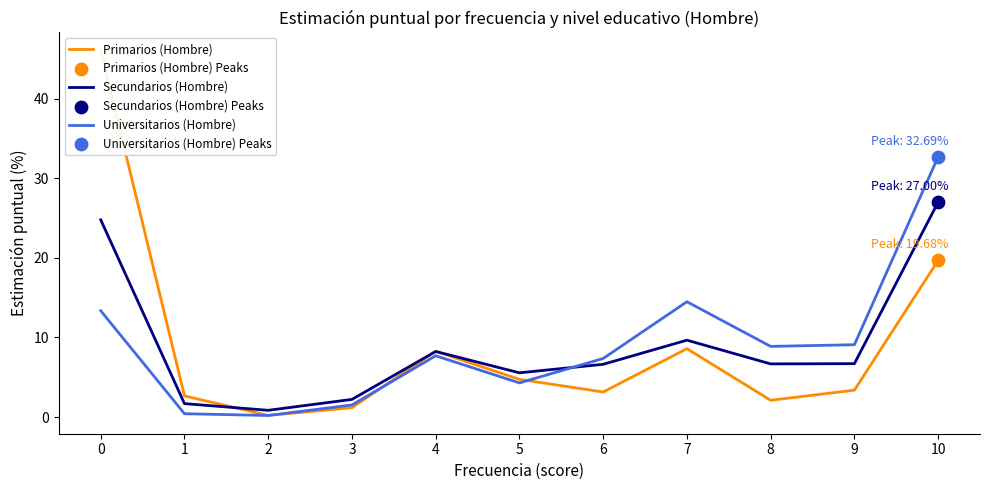

At how many categories does at least one series exceed 25?

2